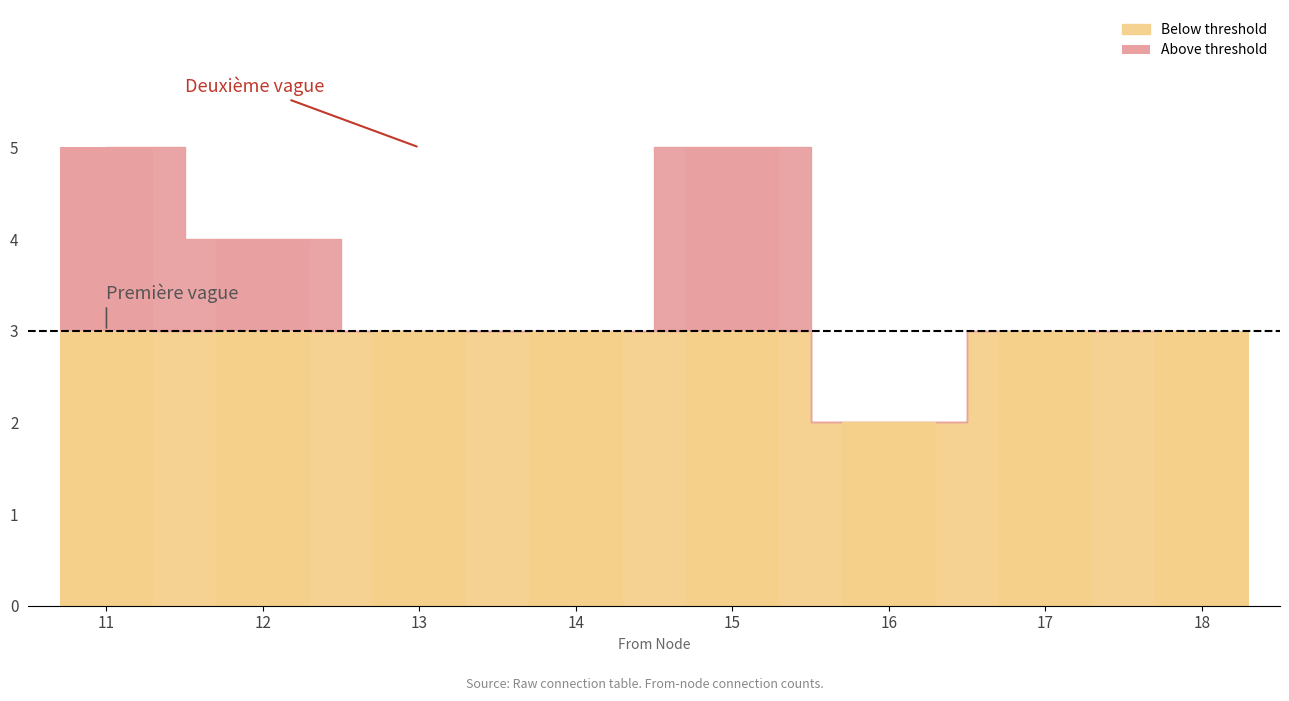

The chart shows a value of -1 at 13. True or false?

False